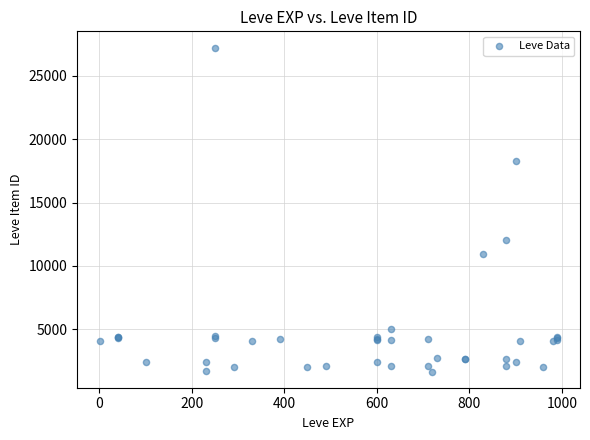

What Y value in the scatter plot is closest to 14448?

12018